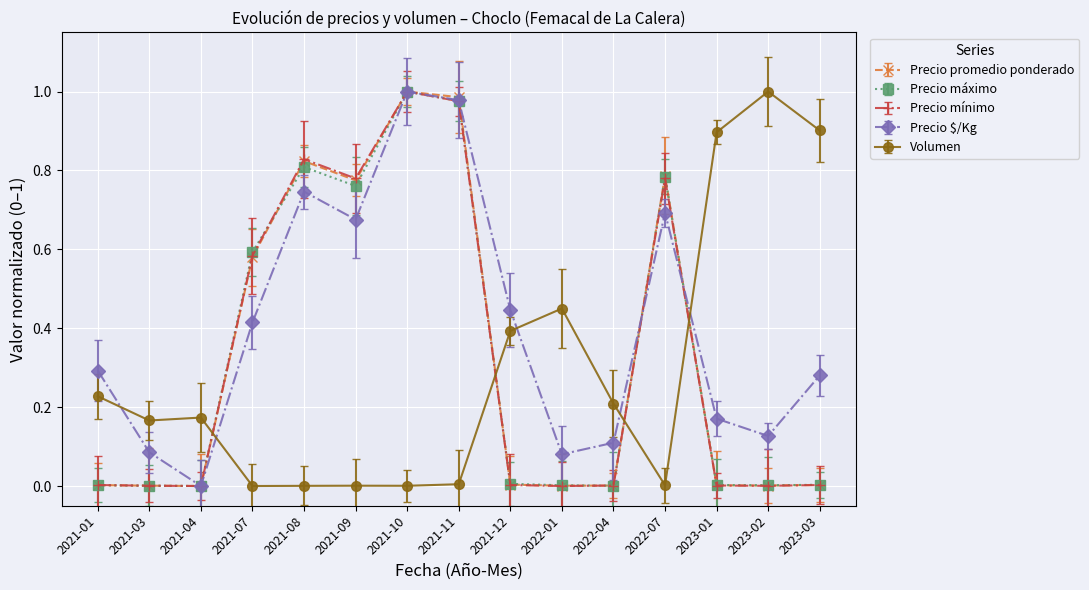

Which series changed the most between 2021-04 and 2021-11?

Precio promedio ponderado